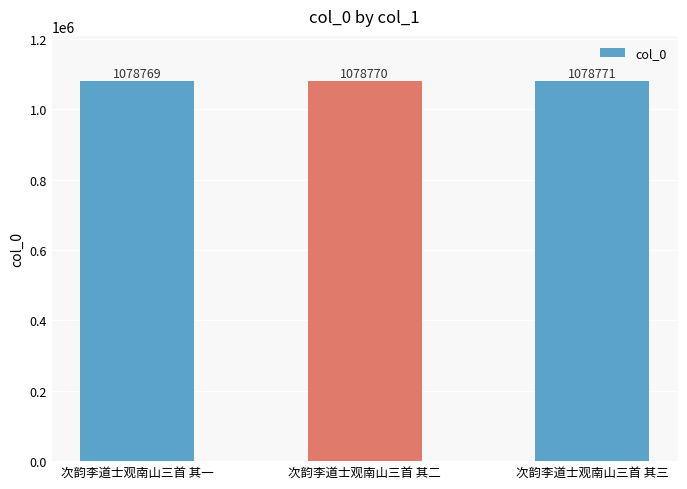

How many values are between 1078769 and 1078771?

3